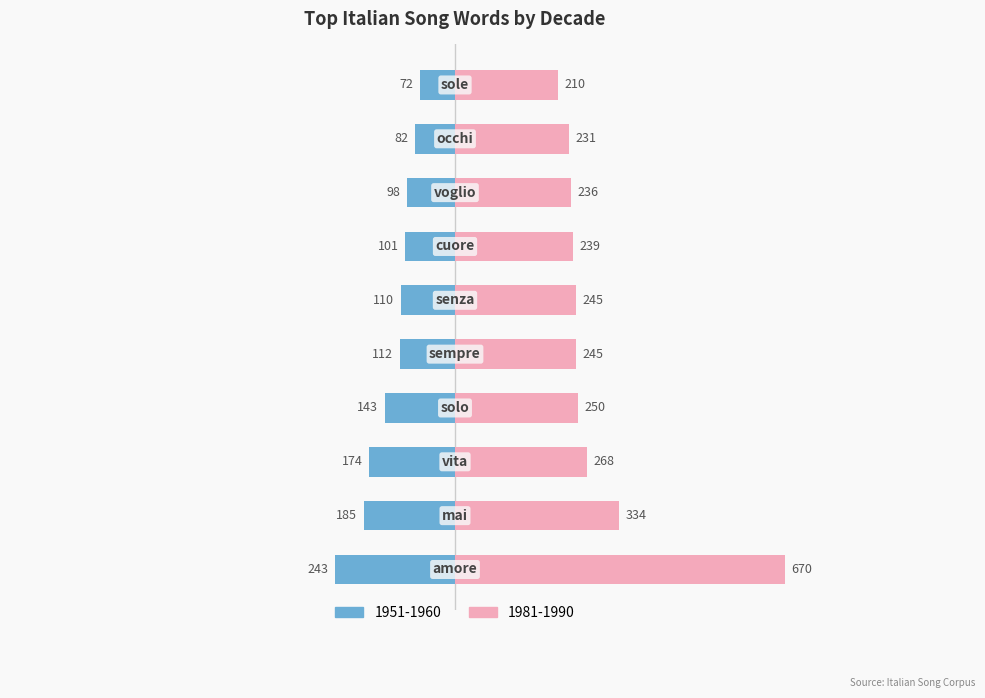

How many groups of bars are there?

10